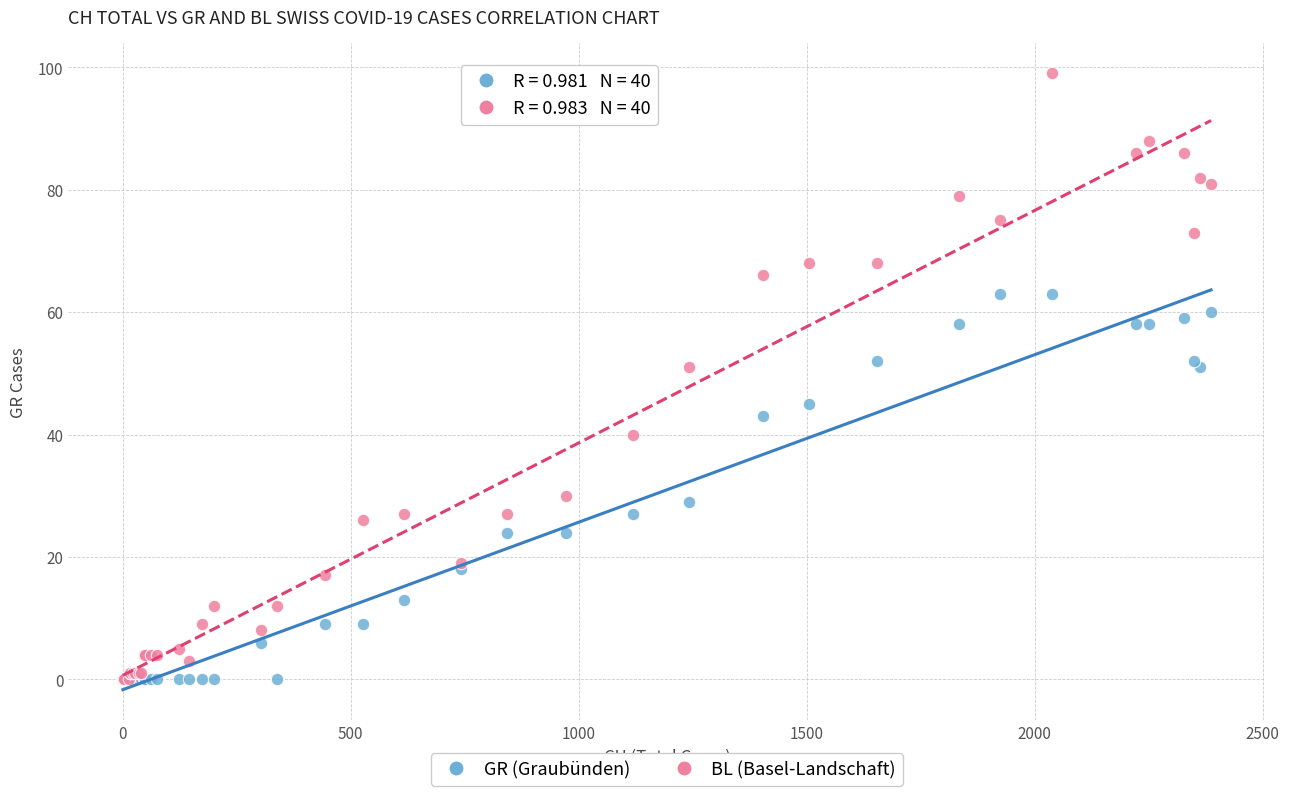

Which series contains the highest Y value?

BL (Basel-Landschaft)